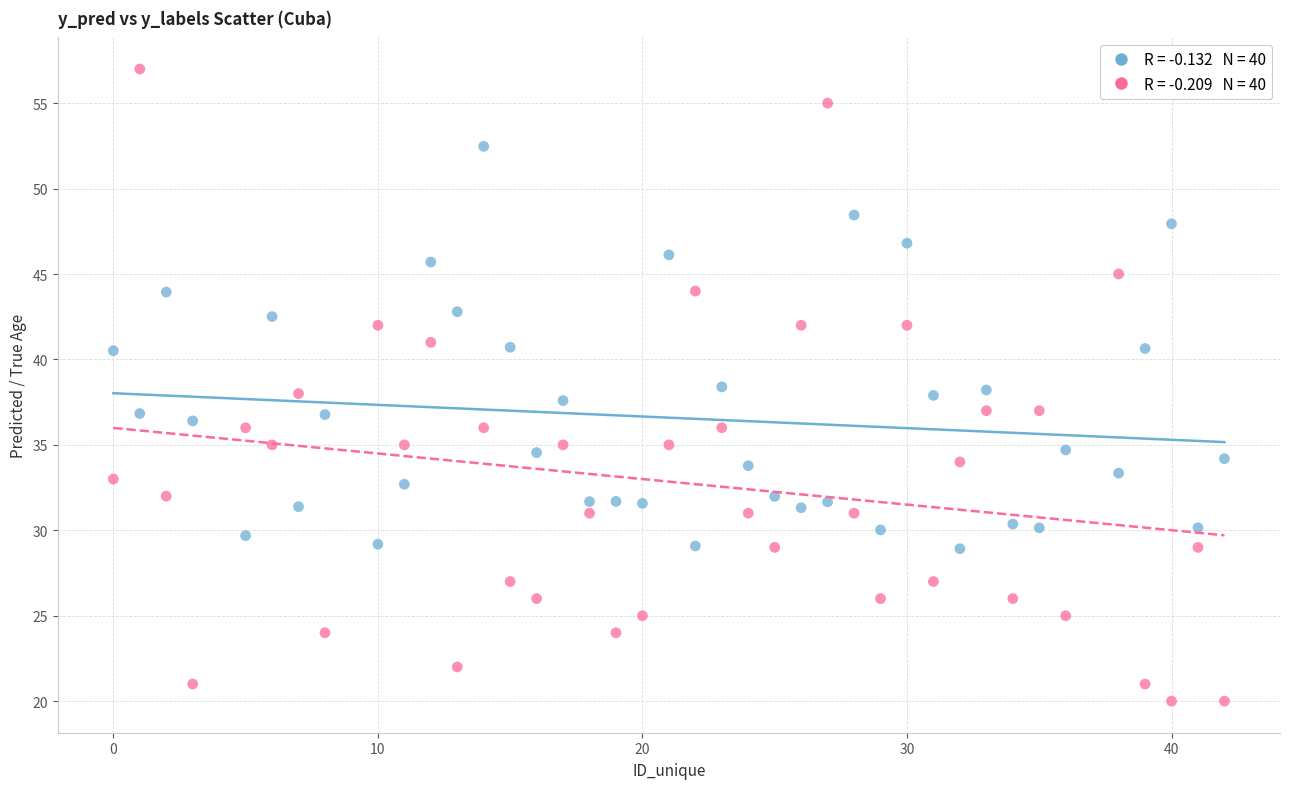

Across all data points, what is the range of X values (max minus min)?

42.0